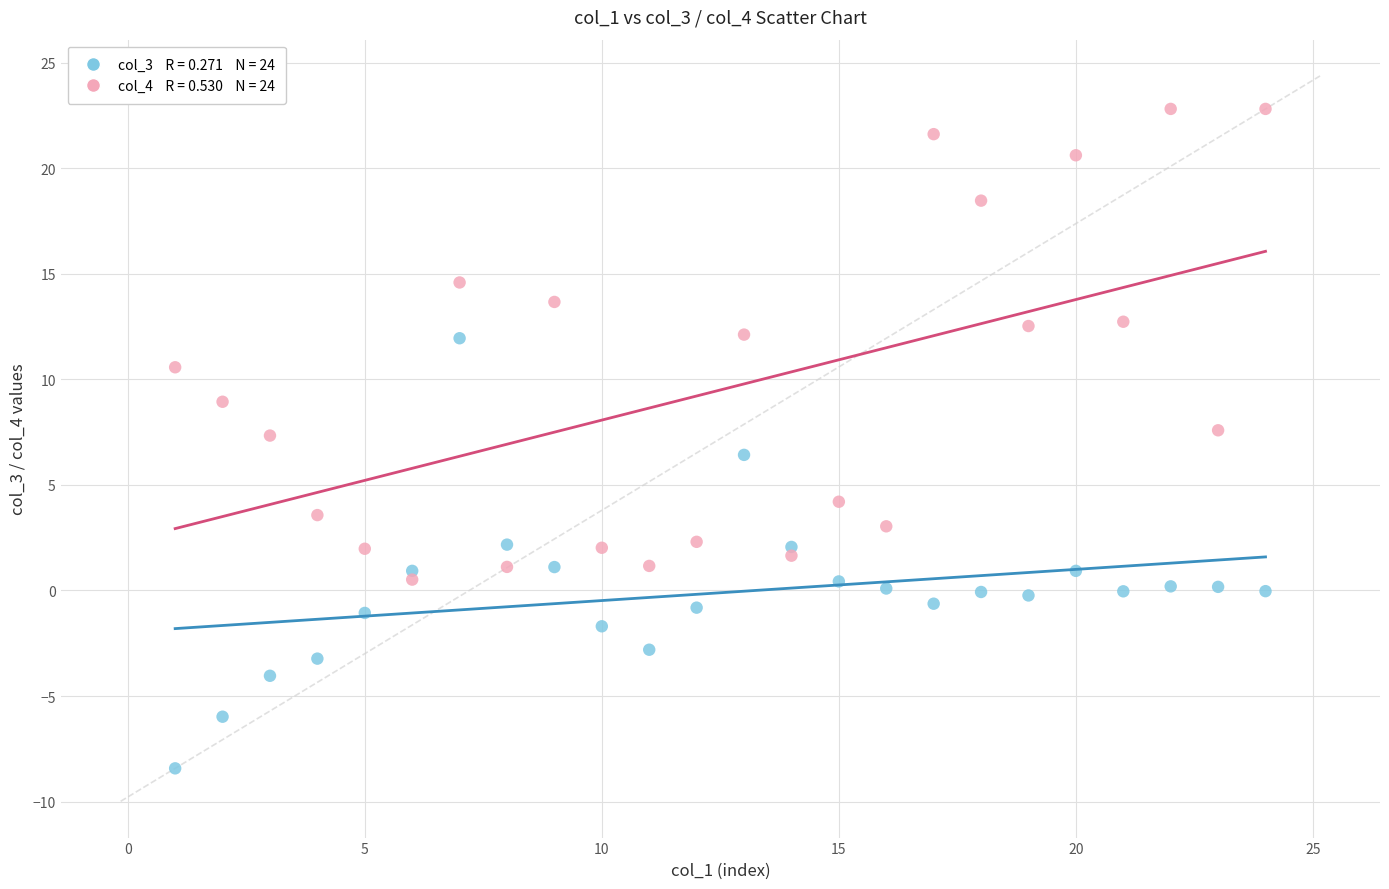

Across all data points, what is the range of Y values (max minus min)?

31.2